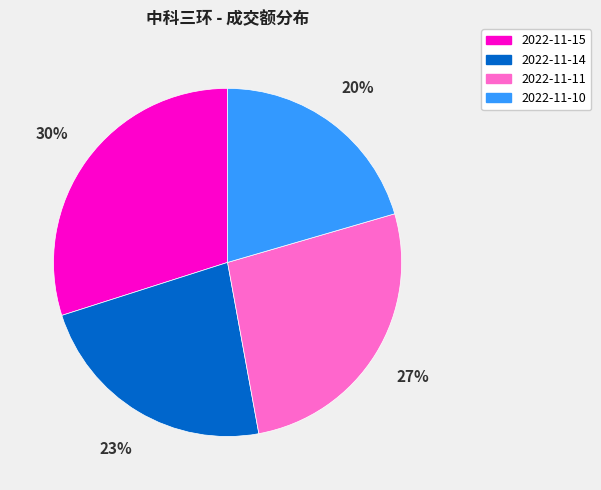

Which category has the biggest portion of the pie?

2022-11-15